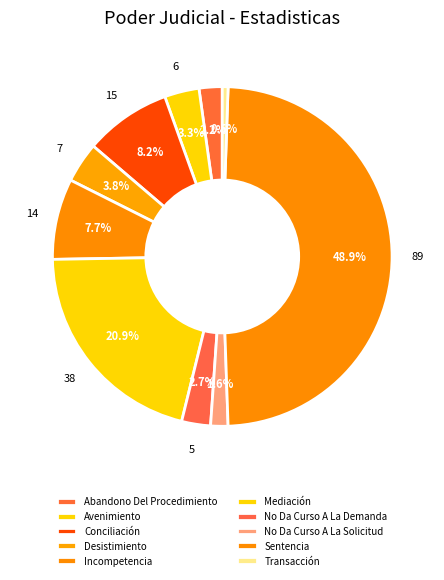

Is Abandono Del Procedimiento the majority of the pie?

No